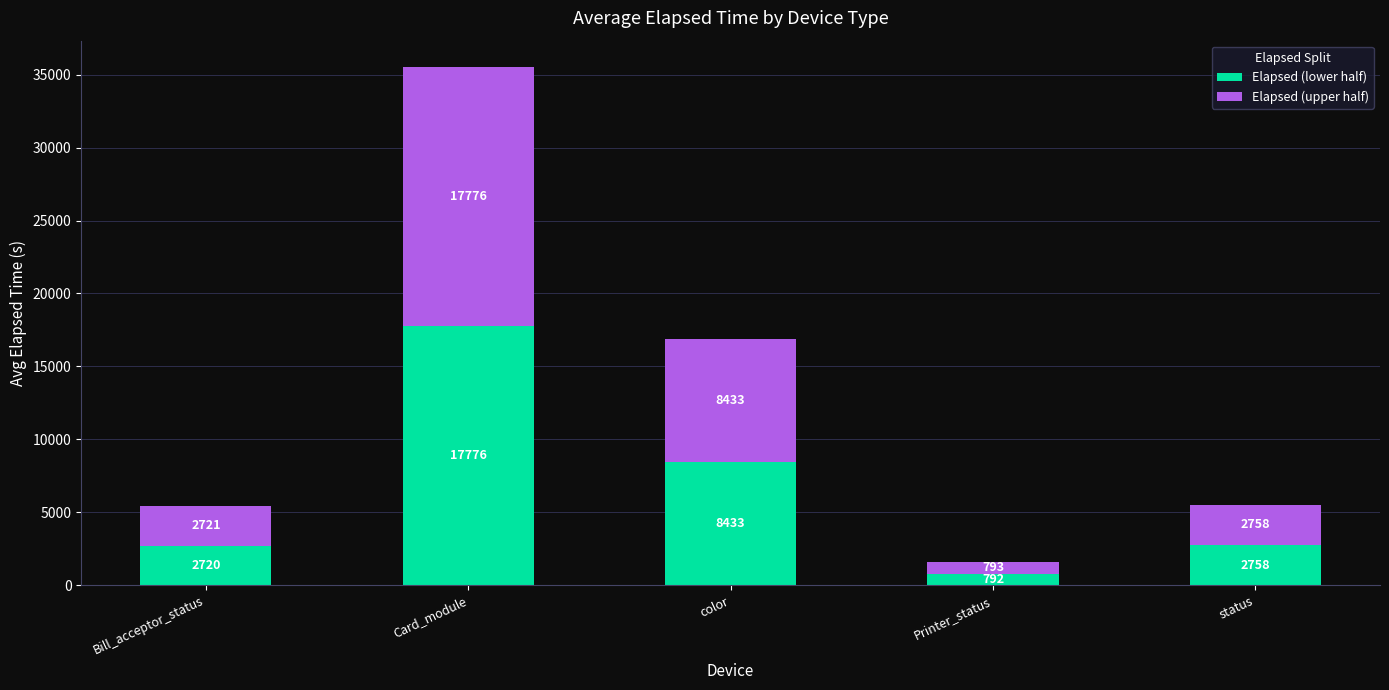

Which category has the highest value in the Elapsed (lower half) series?

Card_module